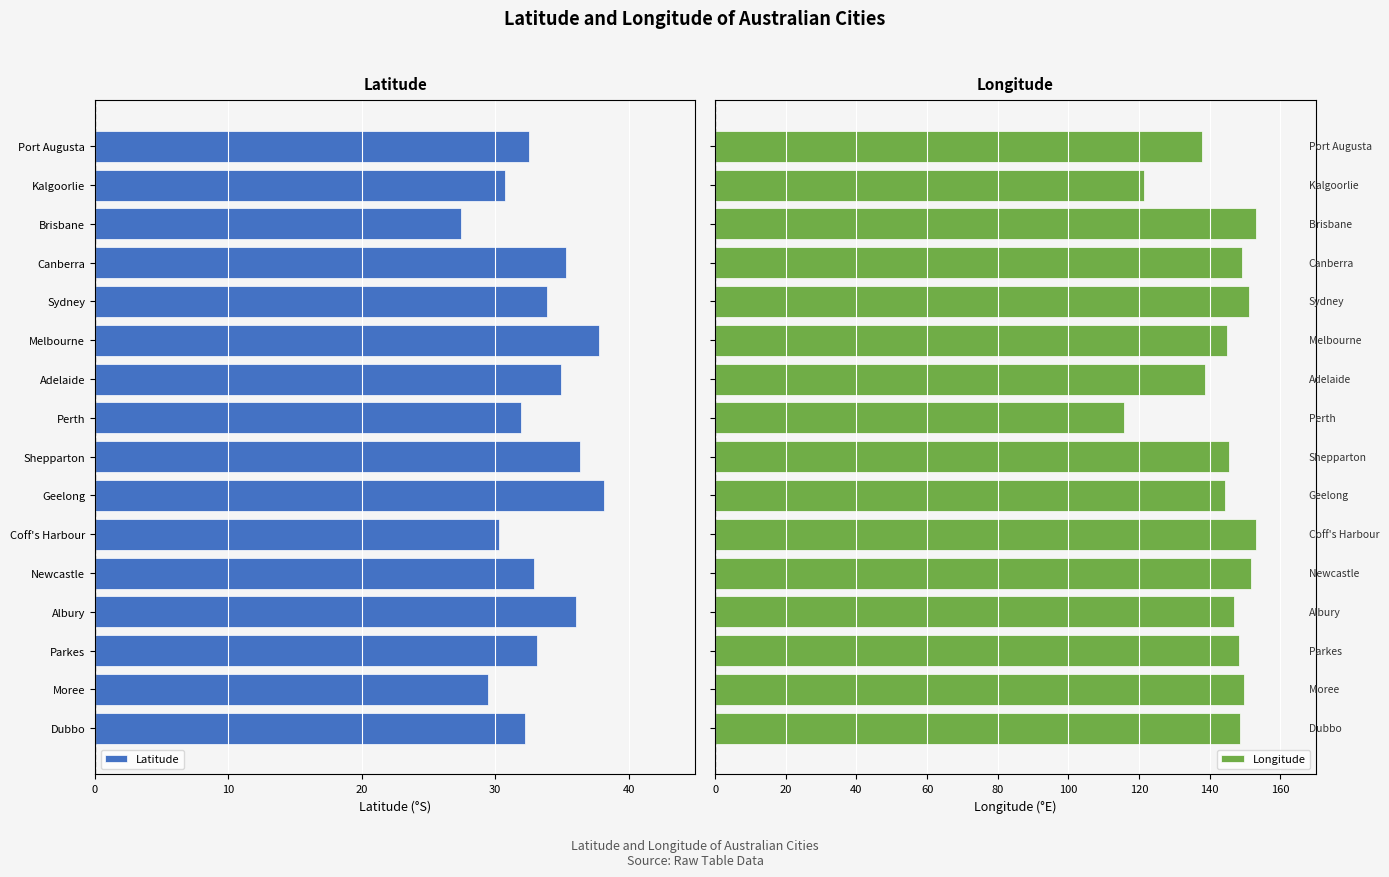

What is the sum of all Longitude values?

2300.2